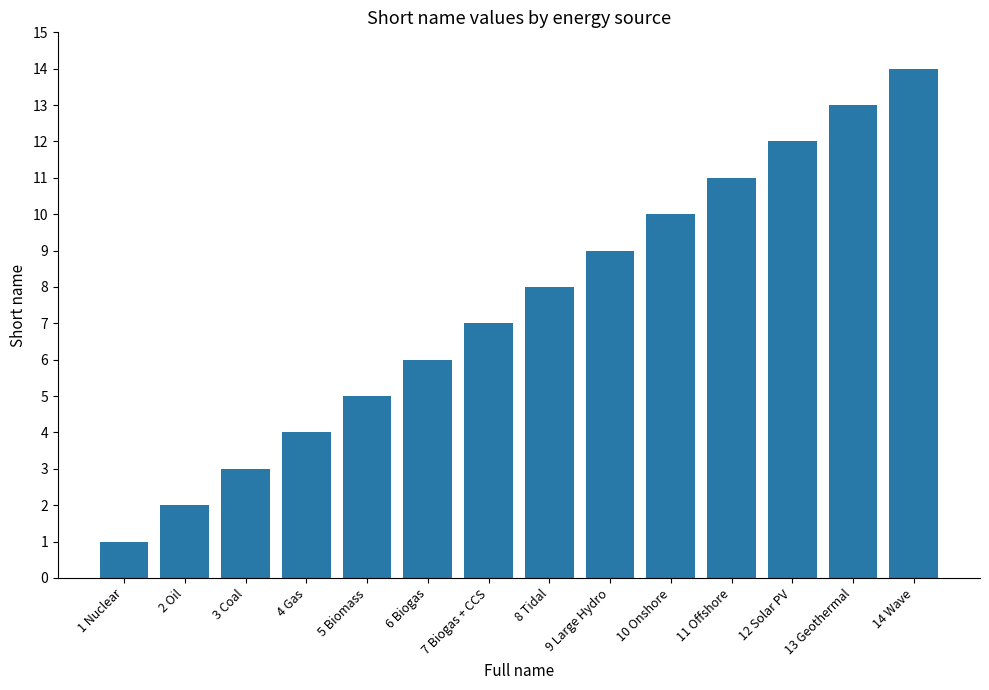

What is the smallest value displayed?

1